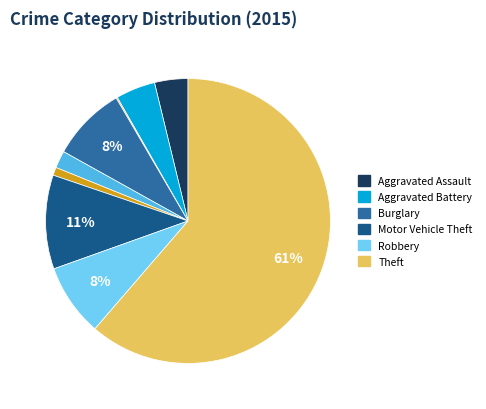

To the nearest percent, what is the difference between the largest and smallest slice percentages?

61%